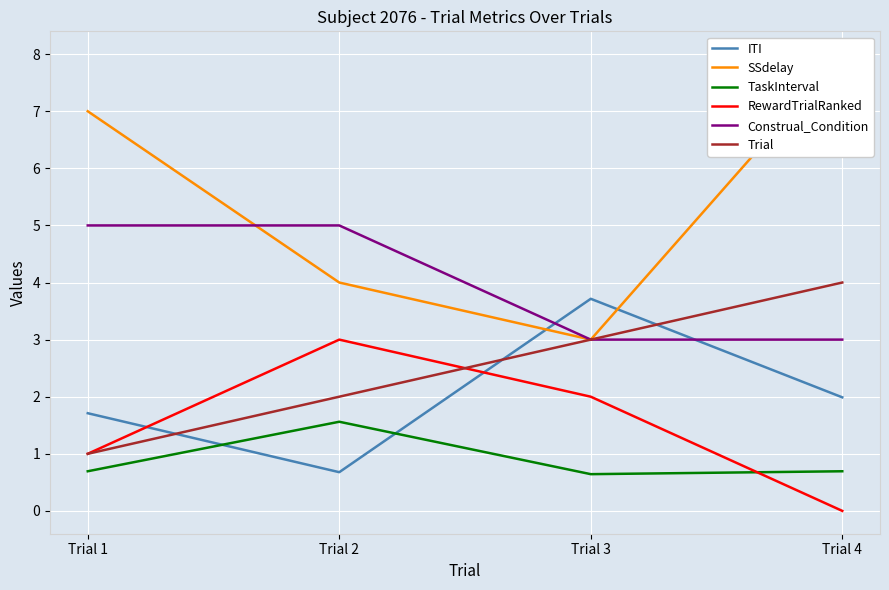

True or false: TaskInterval and Construal_Condition intersect in this chart.

False